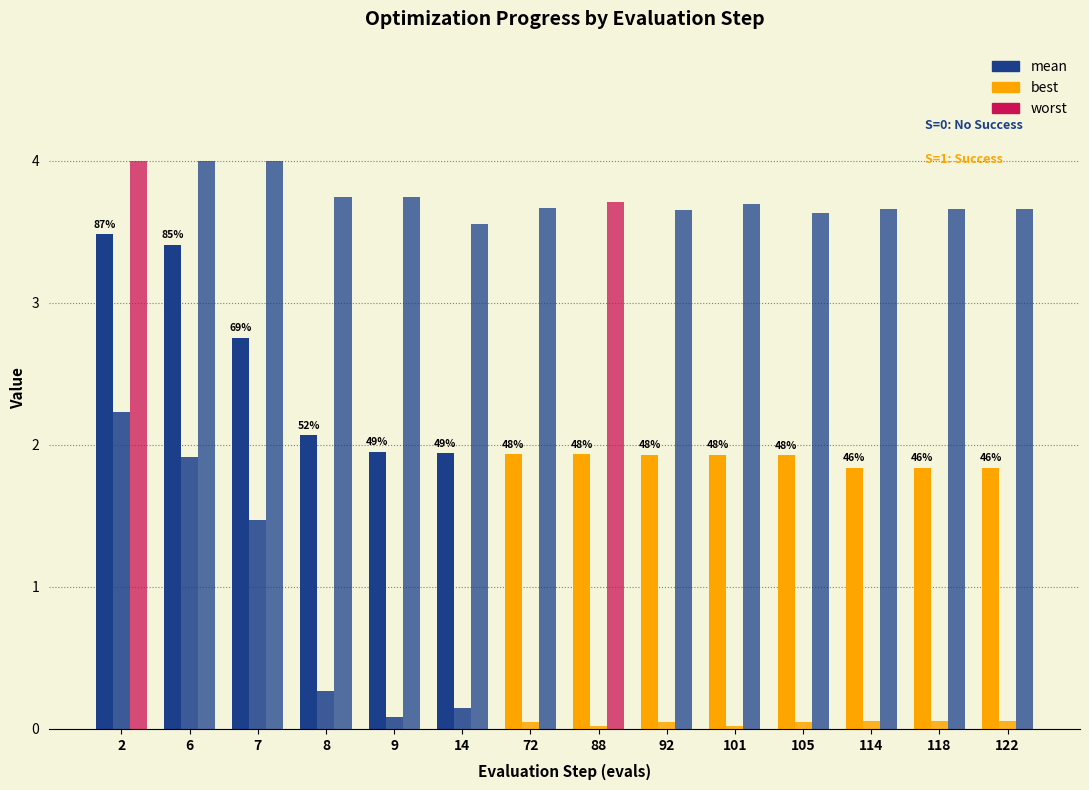

At which category is the sum across all series the highest?

2